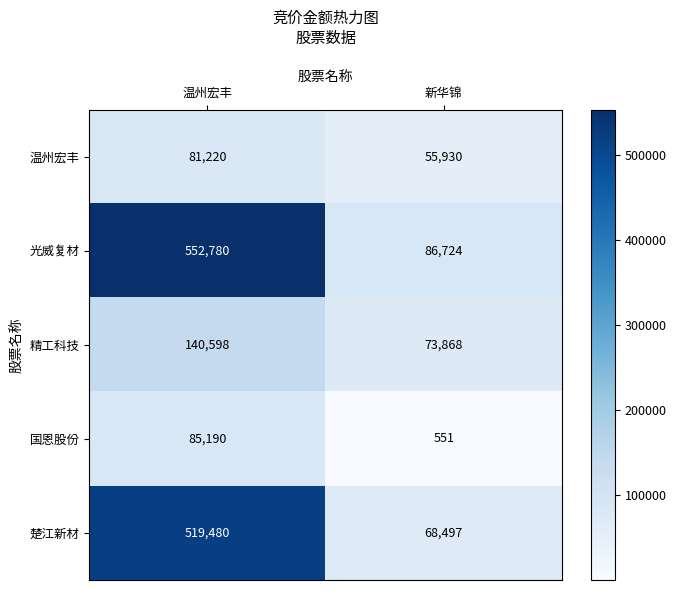

What is the sum of all 光威复材 values?

639504